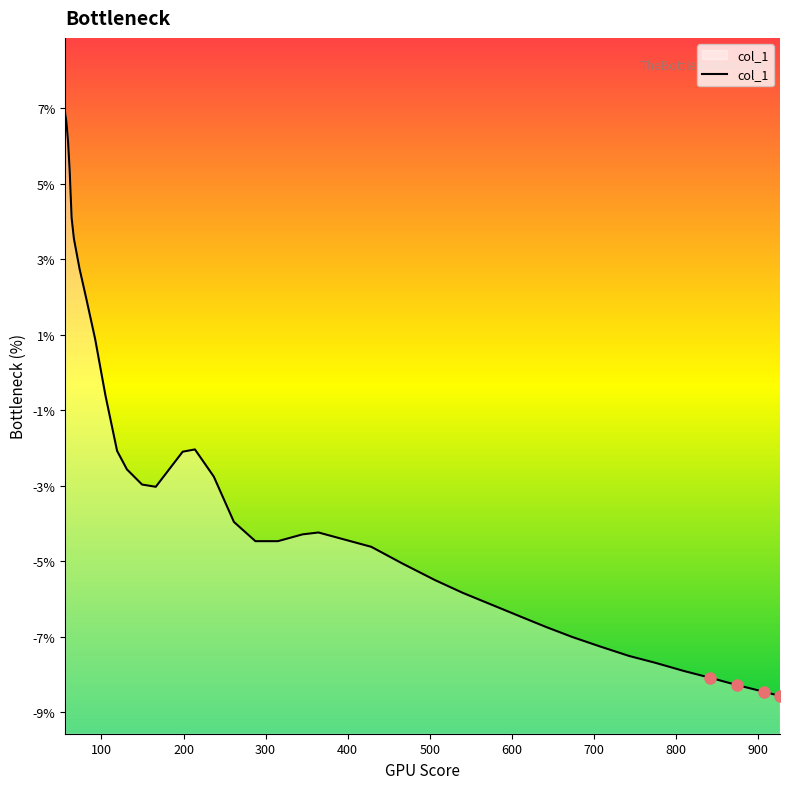

What is the label of the 27th point from the right?

131.1